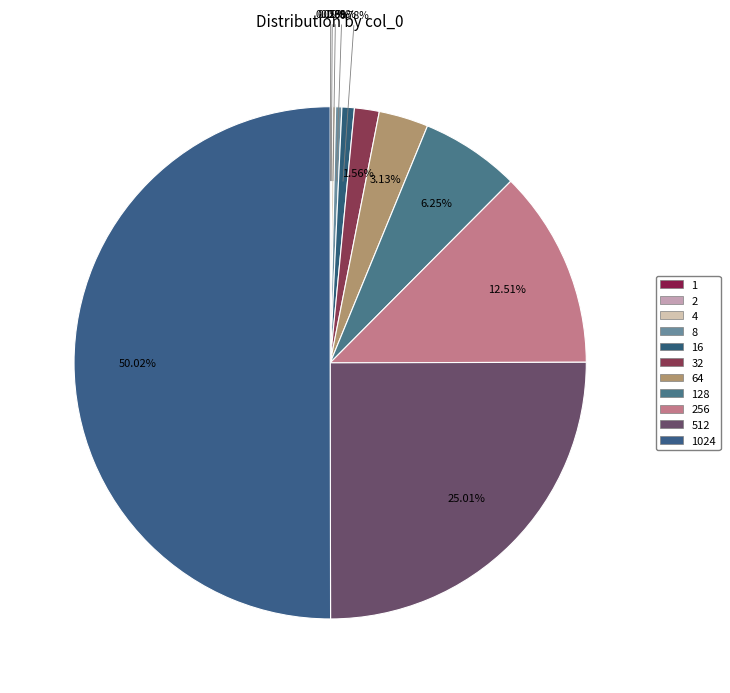

To the nearest percent, what is the difference between the 256 and 4 slice percentages?

12%